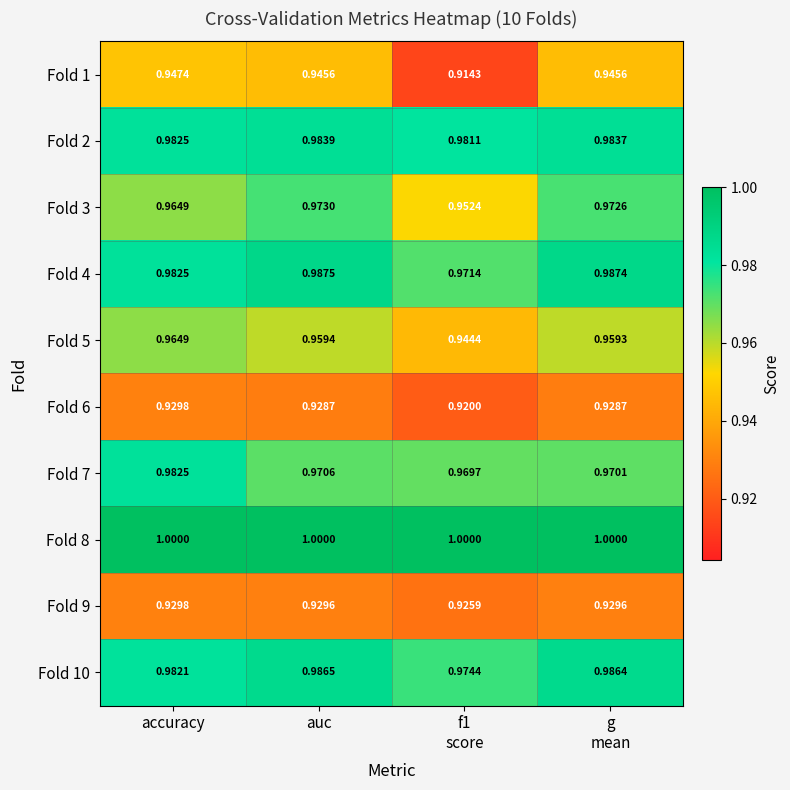

Count the number of categories in the chart.

4